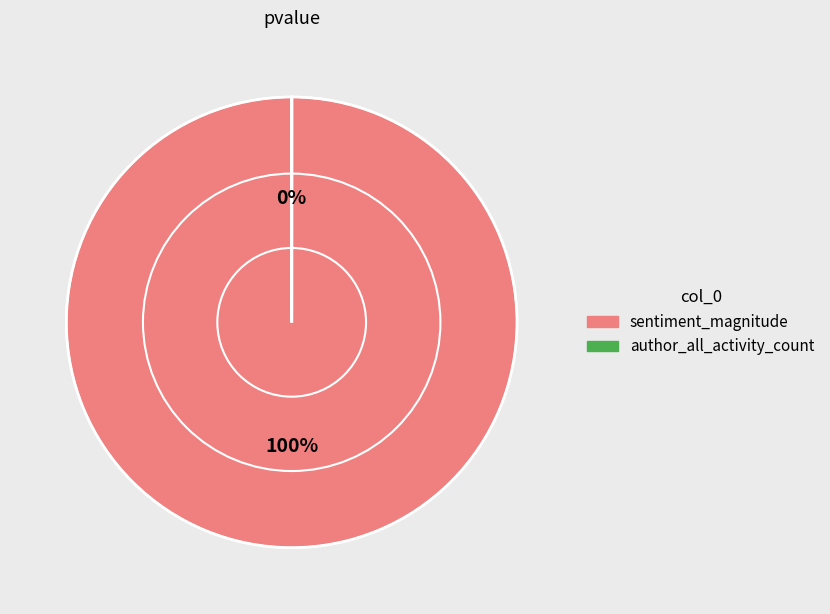

Between author_all_activity_count and sentiment_magnitude, which is larger?

sentiment_magnitude